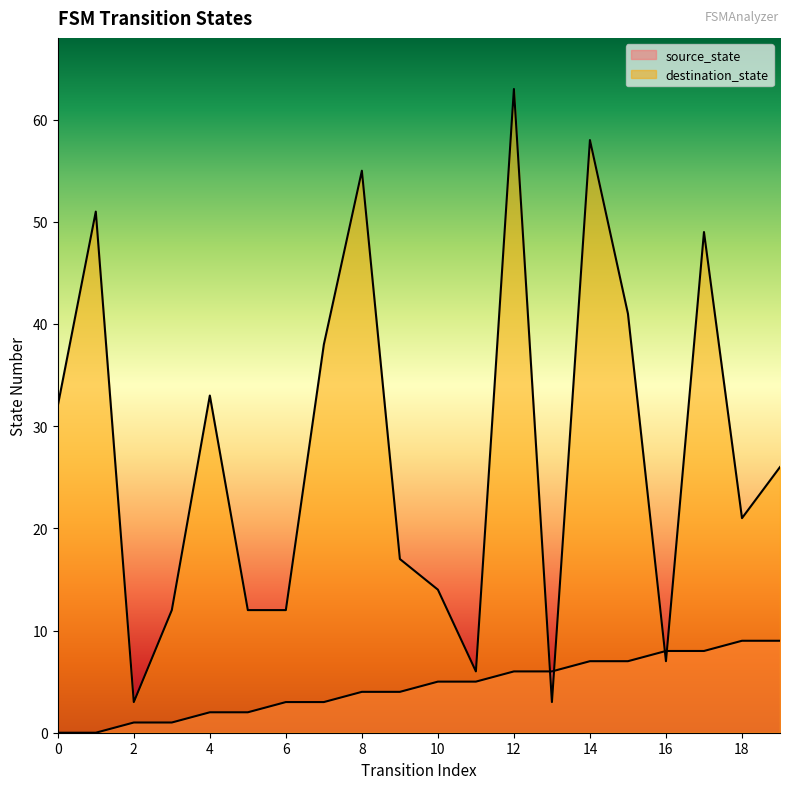

Count the source_state values in the range 2 to 7.

12